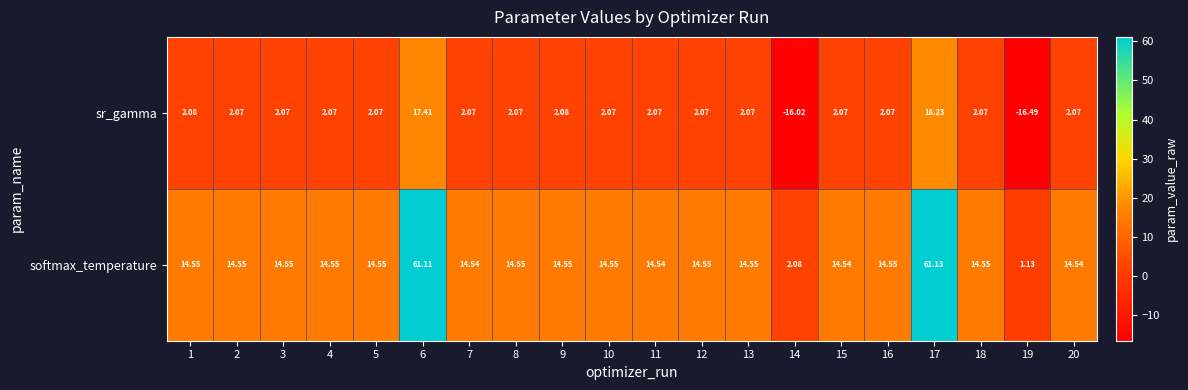

Which series changed the most between 17 and 19?

softmax_temperature